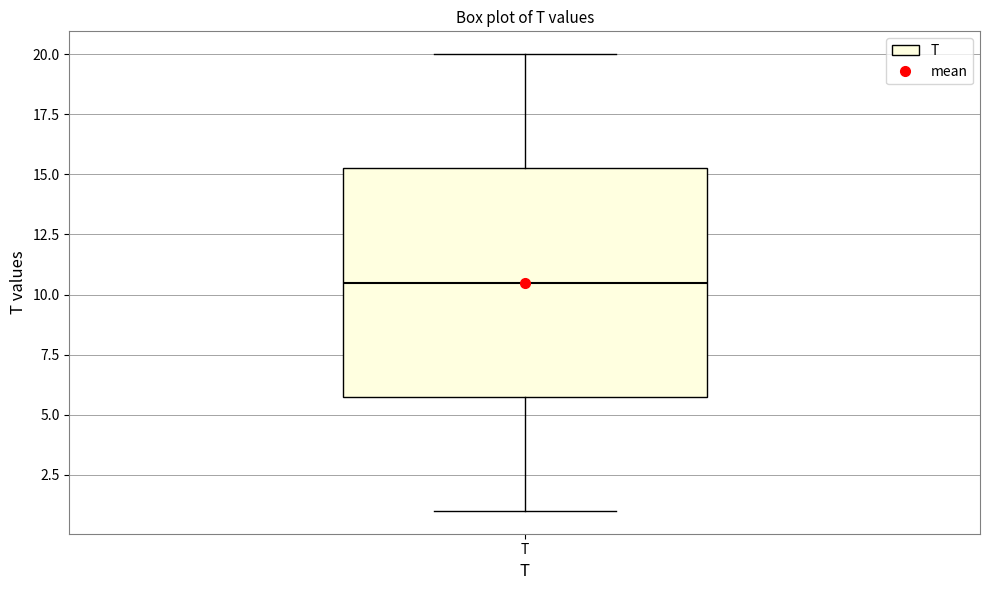

Where does the lower whisker of the box for T end on the y-axis? The values are not printed on the chart, so give them approximately, as read against the axis.

1.0